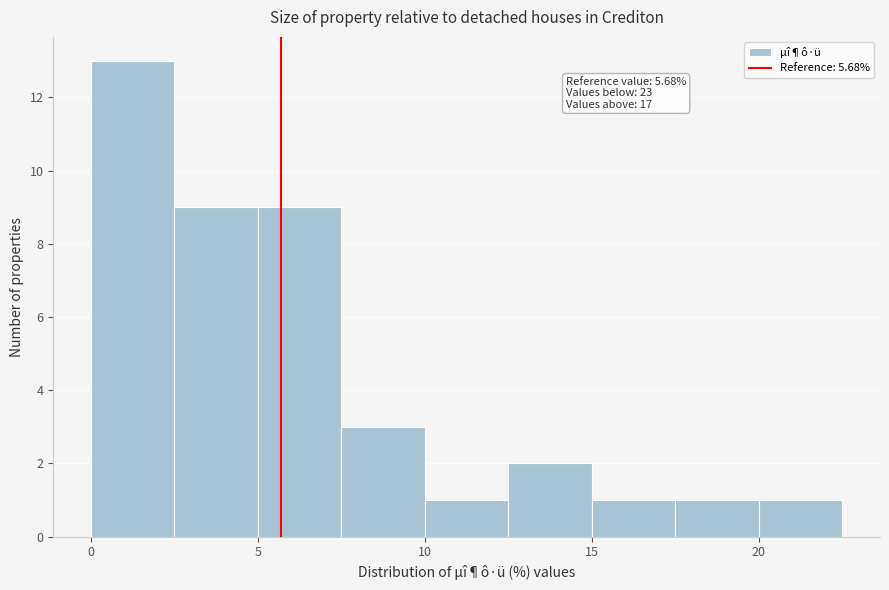

Over which range of the x-axis is the bar tallest?

0.0 to 2.5